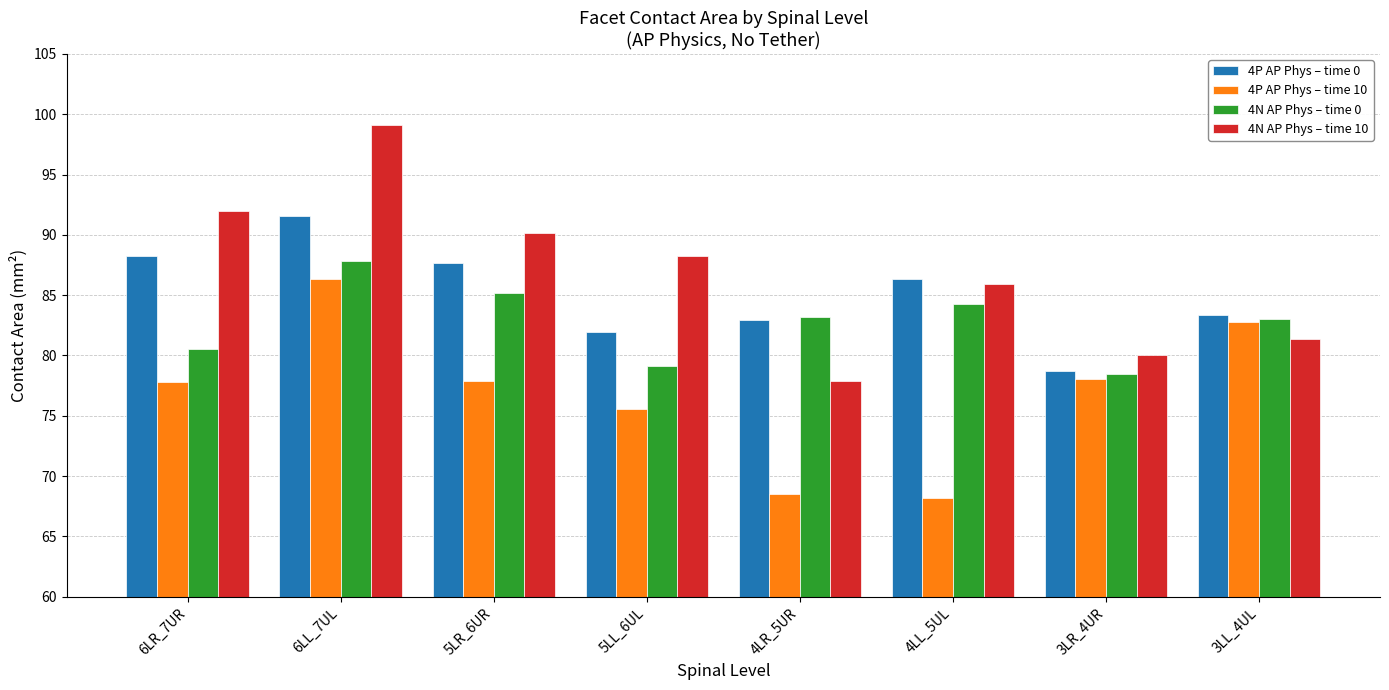

What is the maximum value for 4P AP Phys – time 10?

86.3